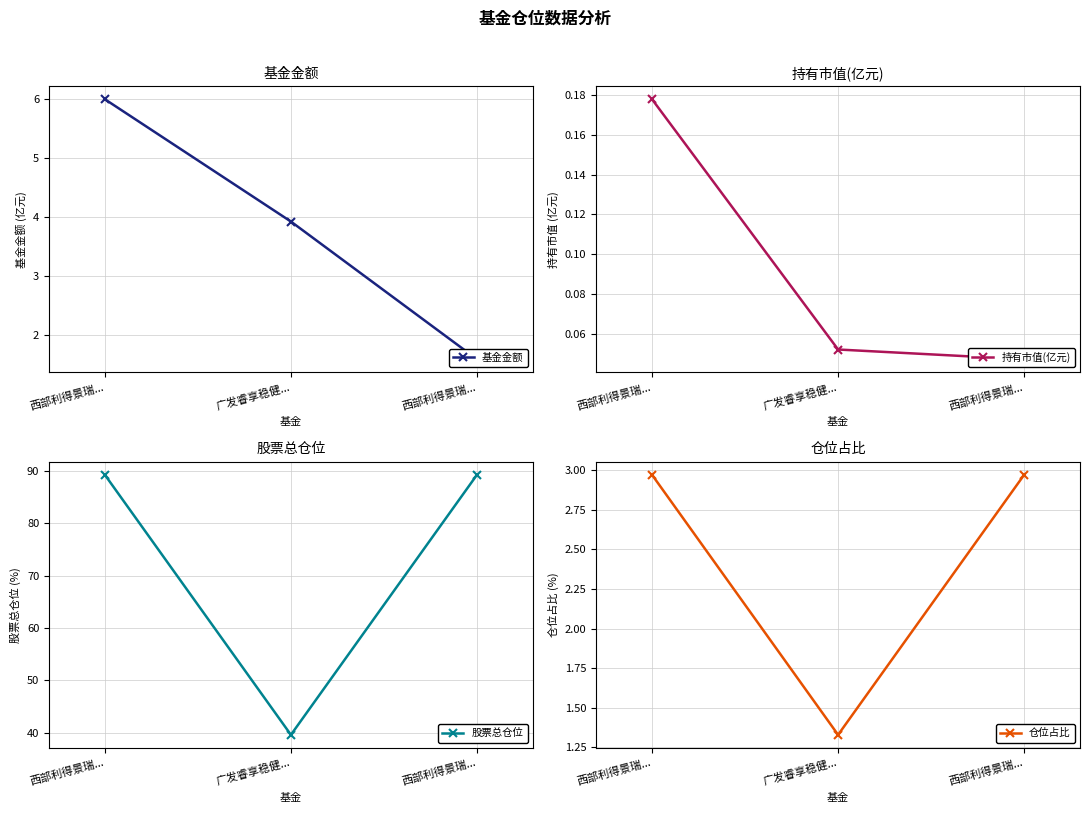

The value of 基金金额 at 广发睿享稳健... is 3.9. True or false?

True